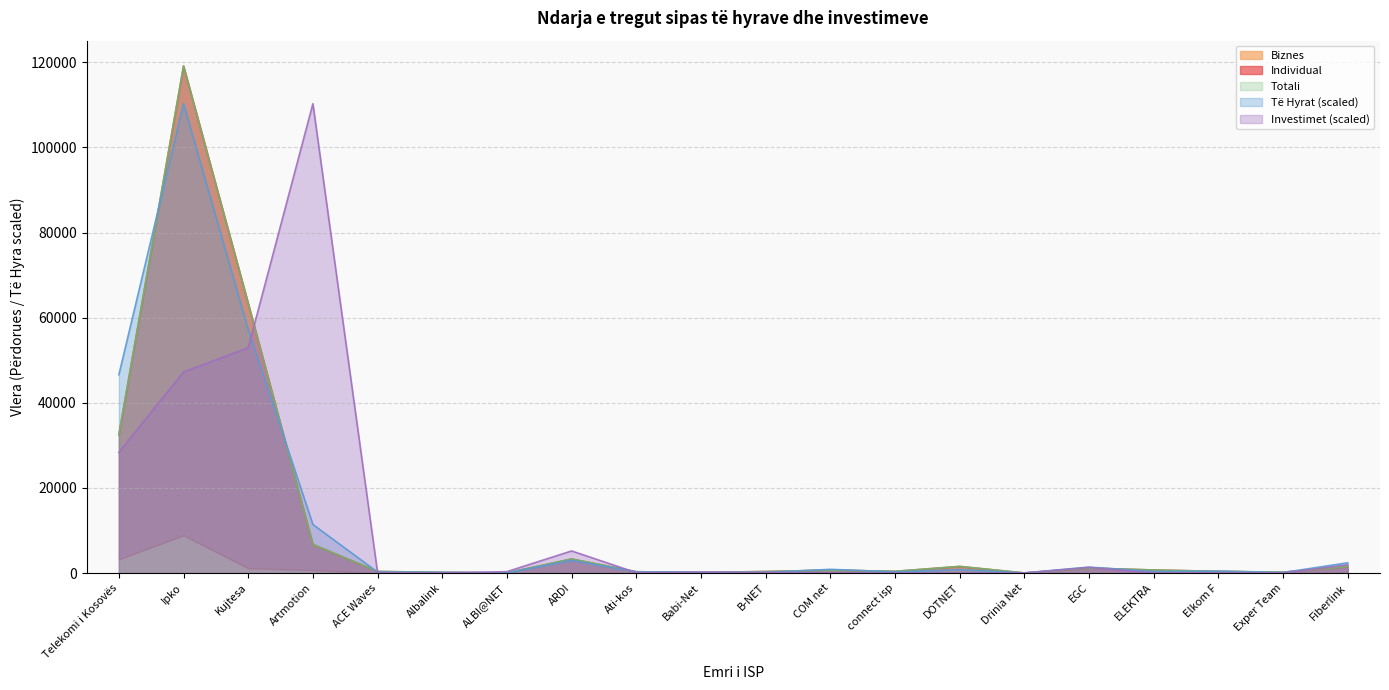

True or false: Investimet (scaled) has a value of 0.0 at Exper Team.

True